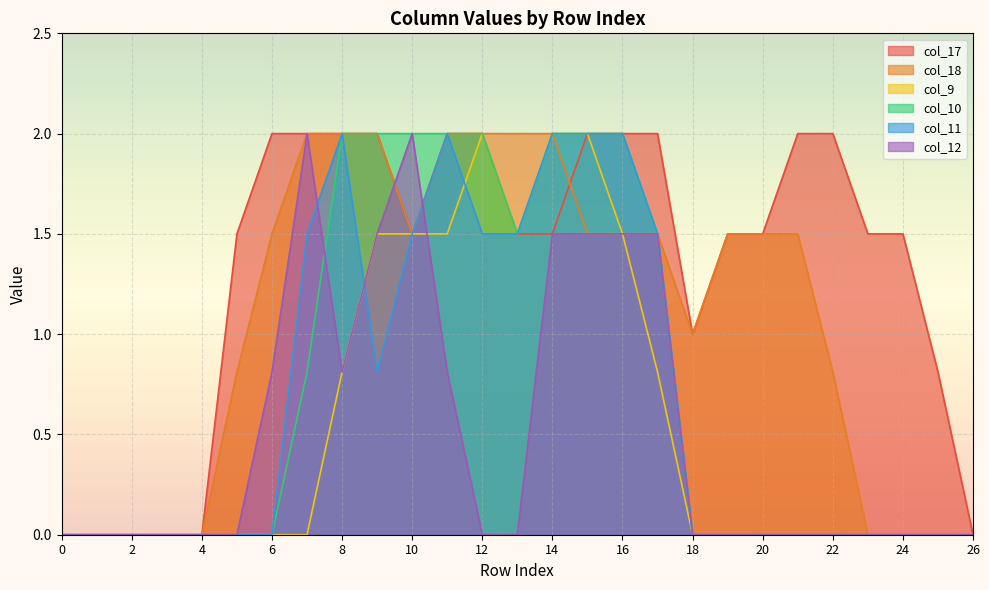

At which label does col_18 first exceed 1?

6